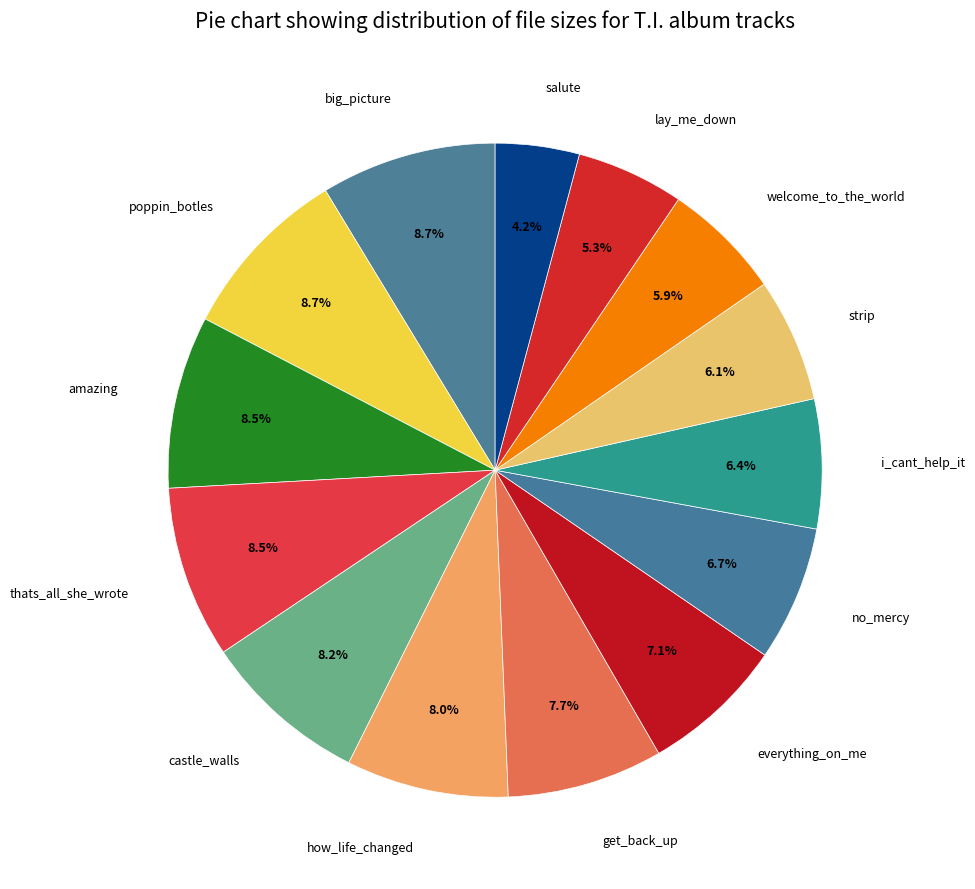

Count the number of slices in the pie.

14